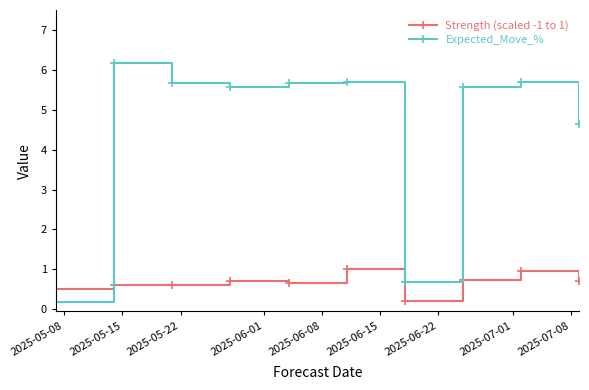

Does the chart have visible grid lines?

No